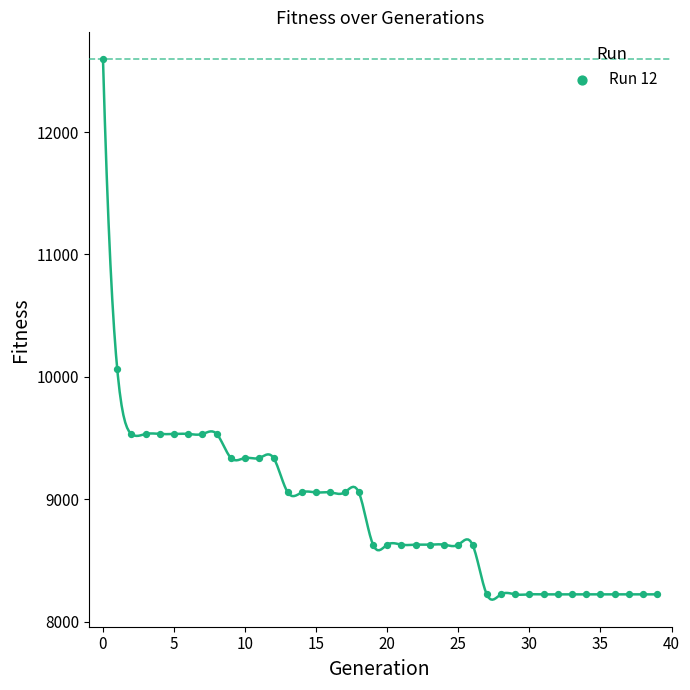

What is the range of Y values (max minus min)?

4373